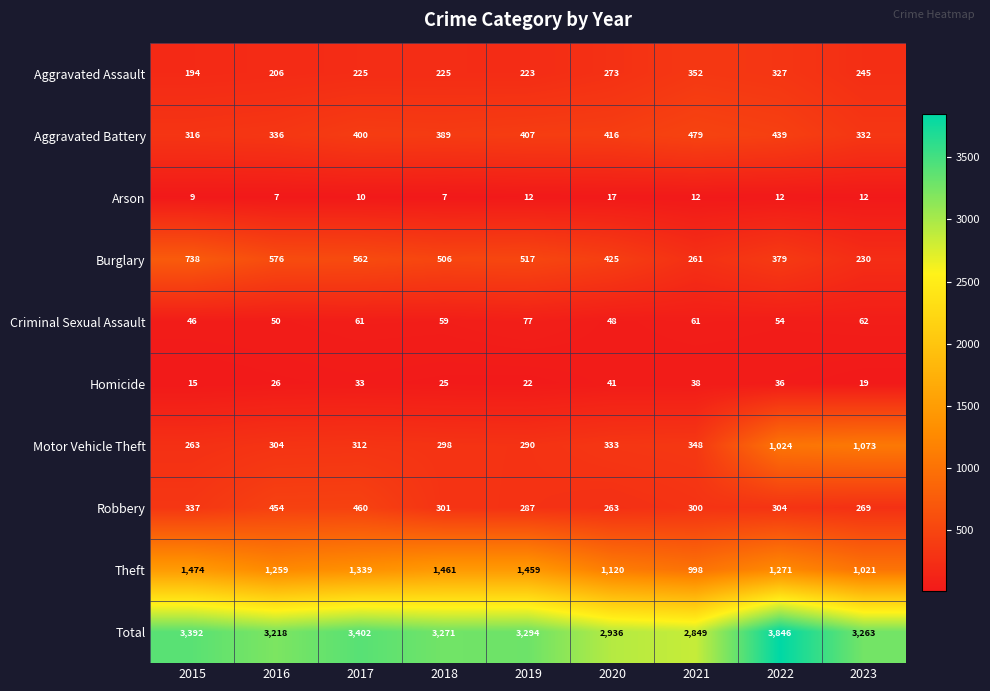

What is the maximum value for Burglary?

738